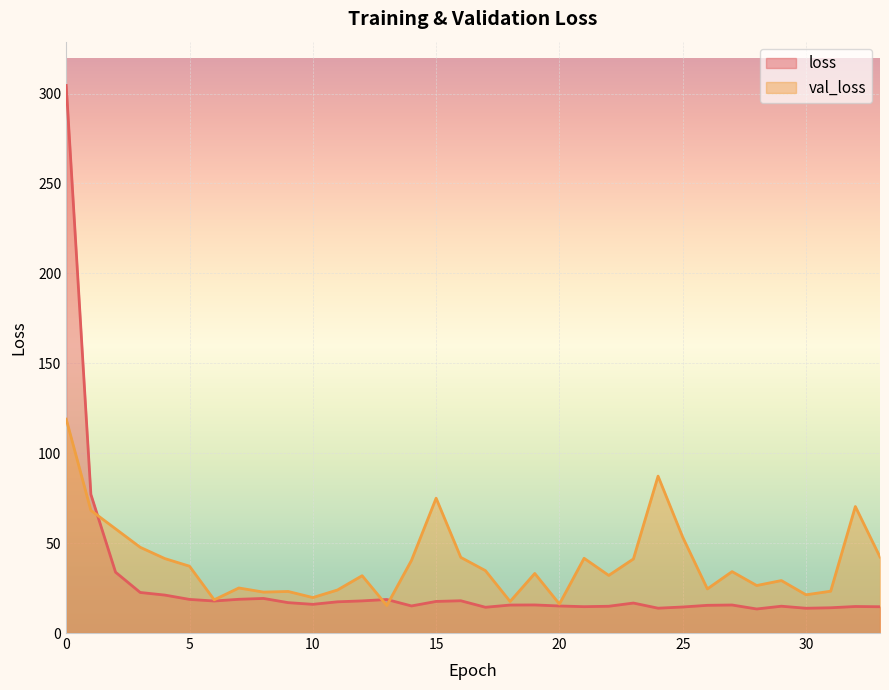

Which series has the largest total across all categories?

val_loss